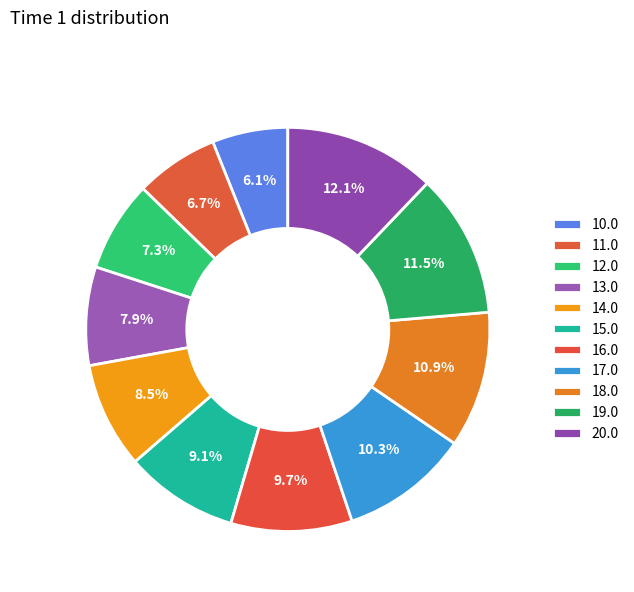

To the nearest percent, what is the difference between the 18.0 and 15.0 slice percentages?

2%